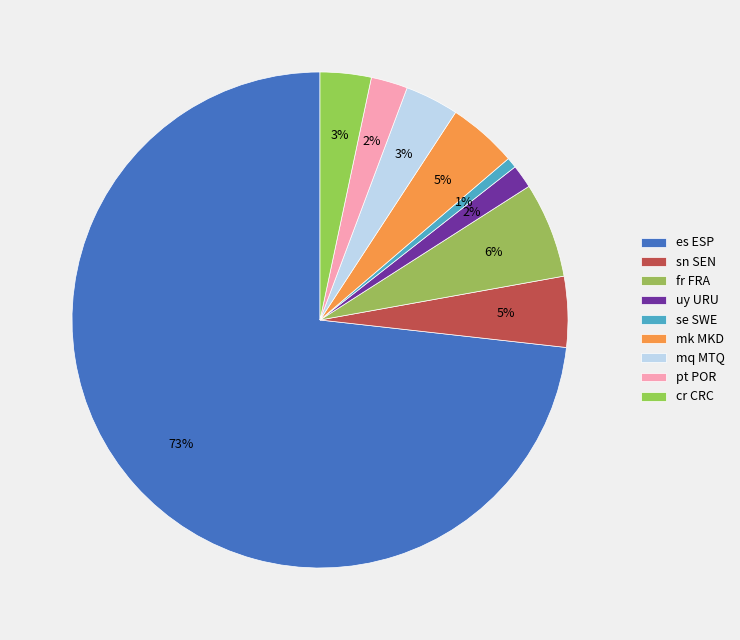

How many slices are in this pie chart?

9